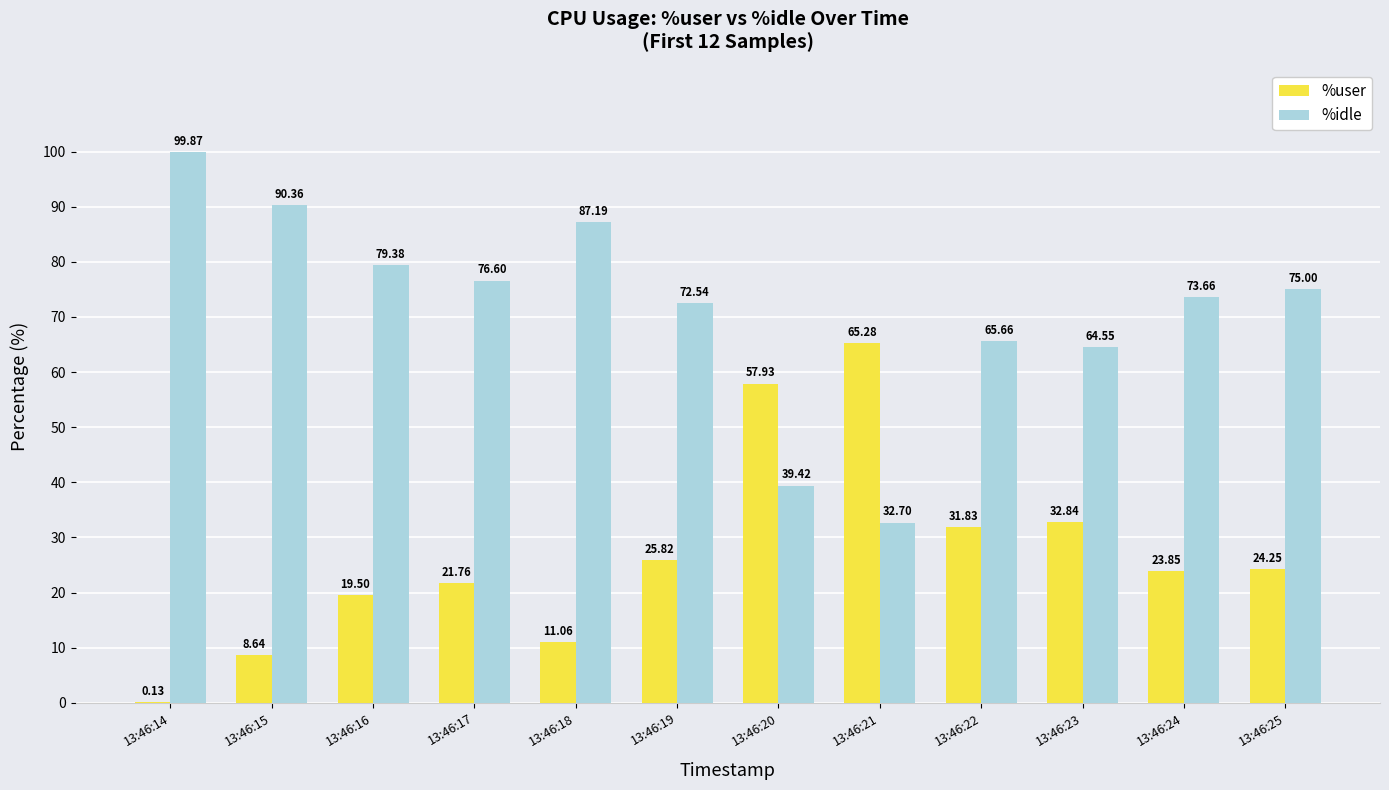

Between 13:46:15 and 13:46:22, which series saw the biggest shift?

%idle